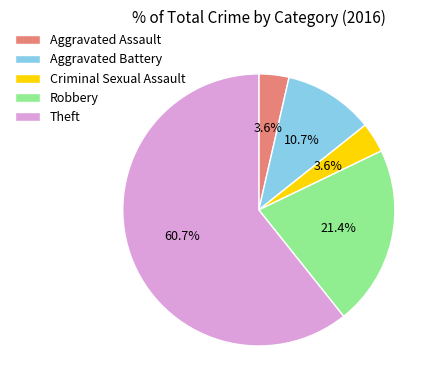

What percentage is the Aggravated Battery slice, to the nearest percent?

11%